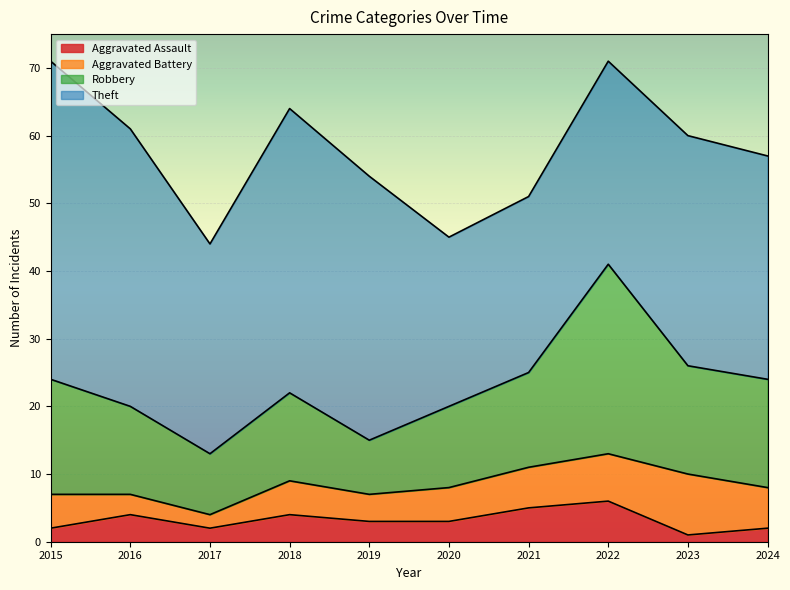

Rank the series at 2020 from highest to lowest value.

Theft, Robbery, Aggravated Battery, Aggravated Assault